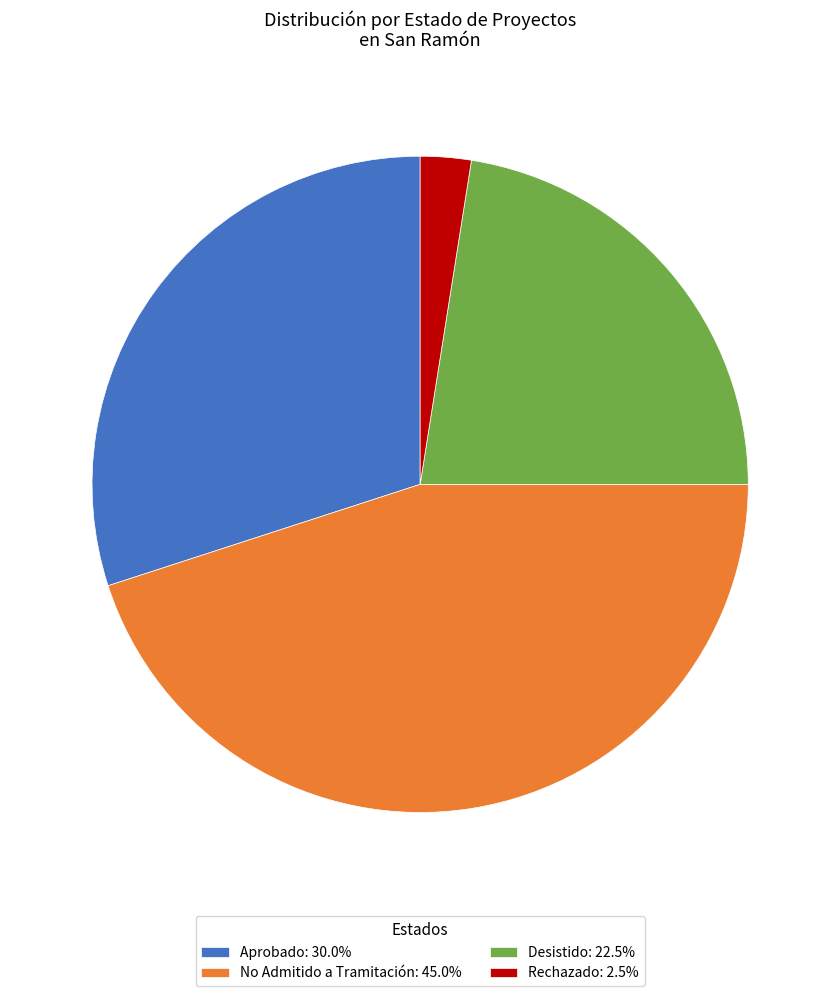

What is the largest slice in the pie chart?

No Admitido a Tramitación